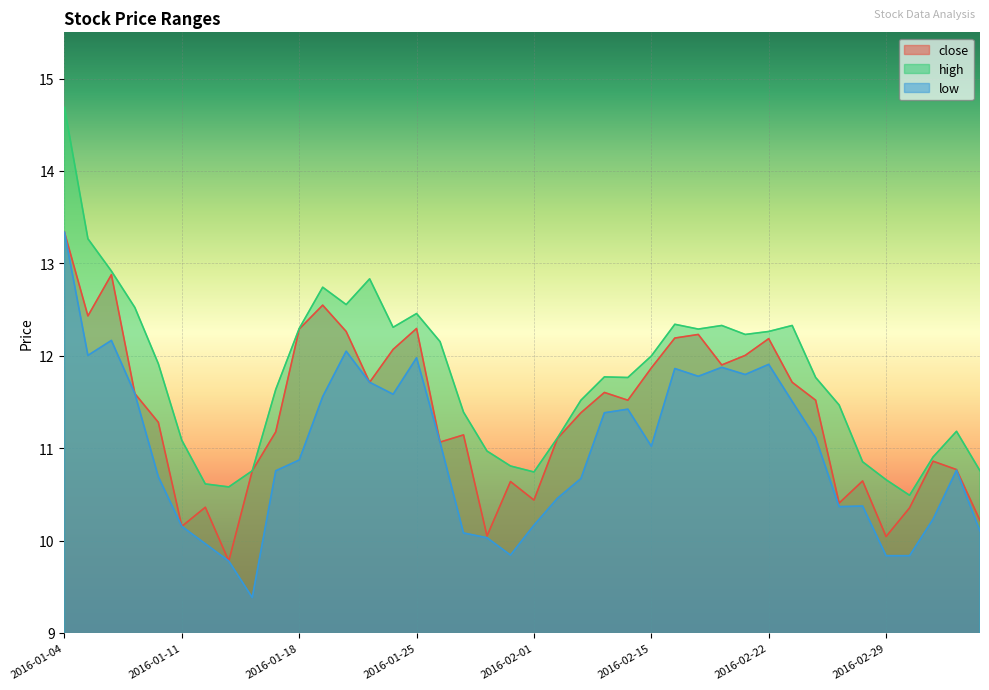

What is the difference between the highest and lowest values at 2016-01-29?

1.0